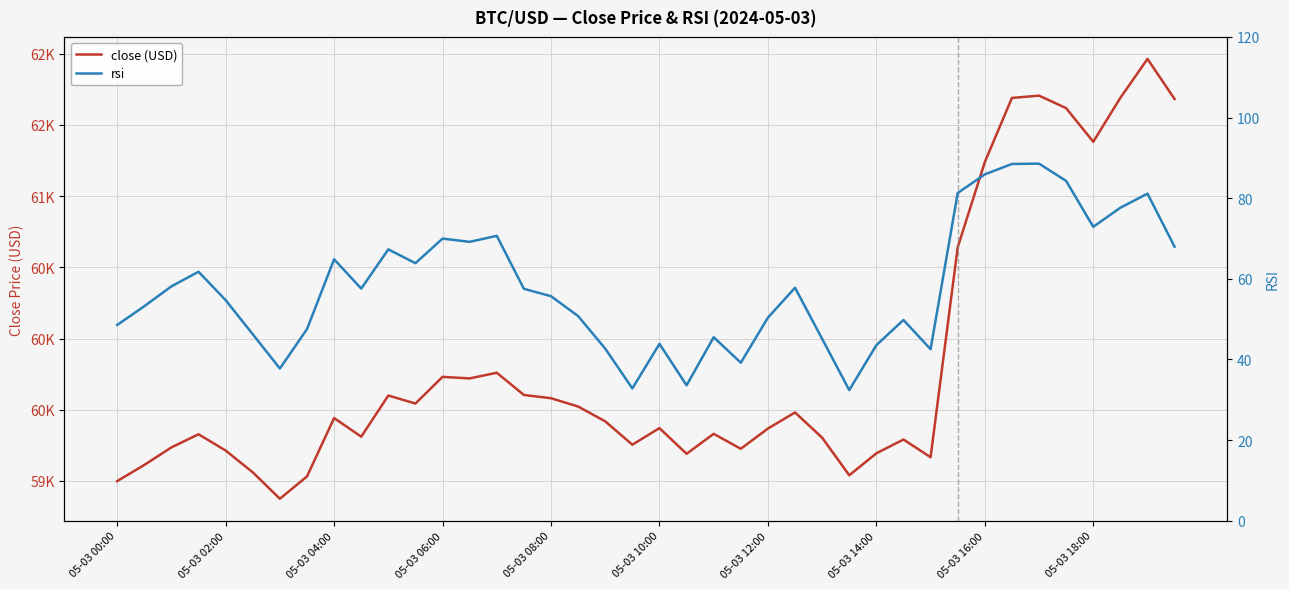

What is the spread (max minus min) of values at 23?

59186.8